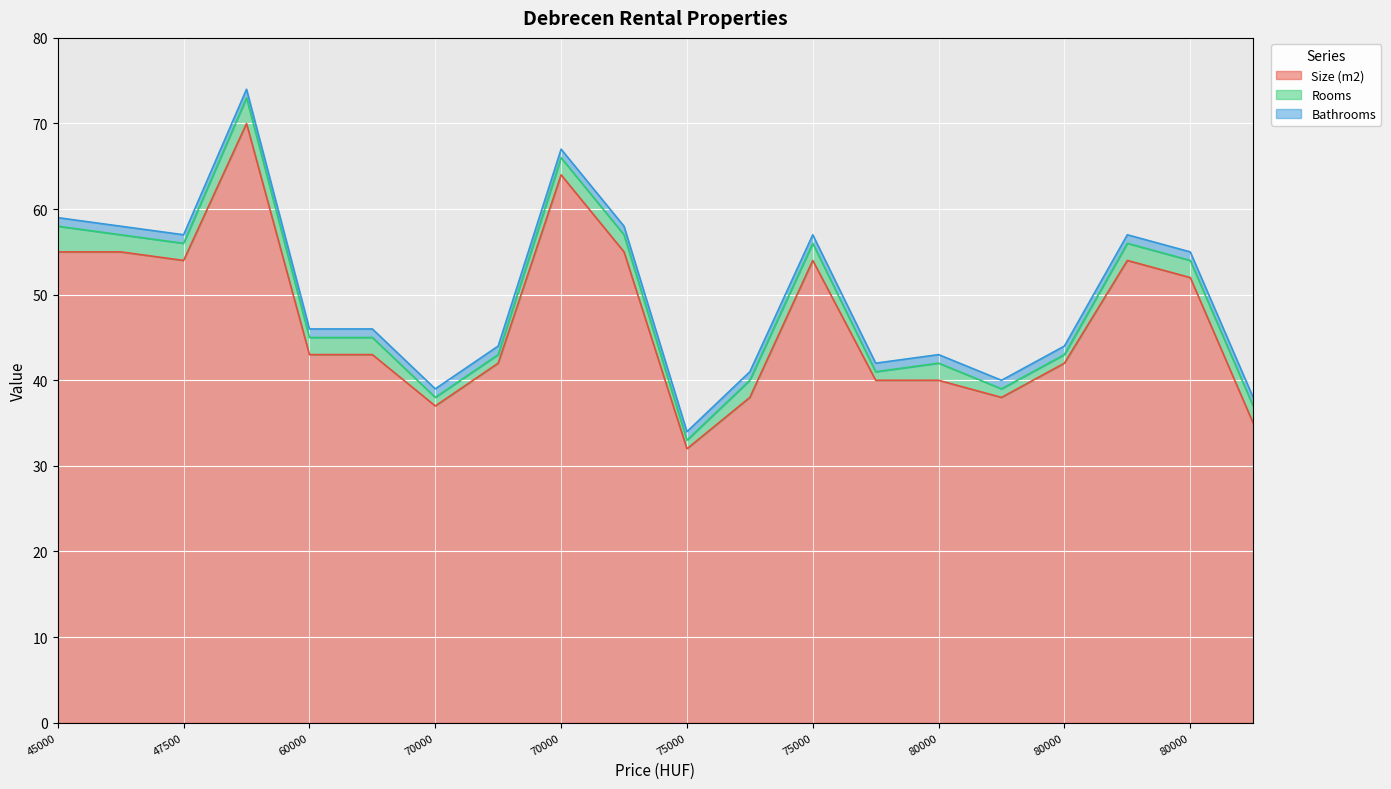

True or false: Size (m2) and Rooms cross at least once.

False